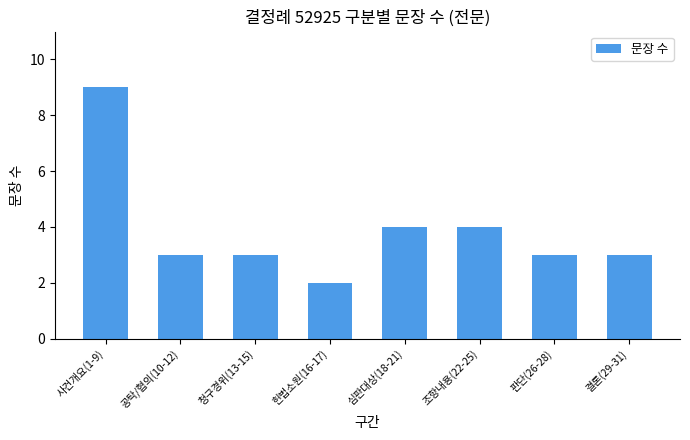

The value at 헌법소원(16-17) is 2. True or false?

True